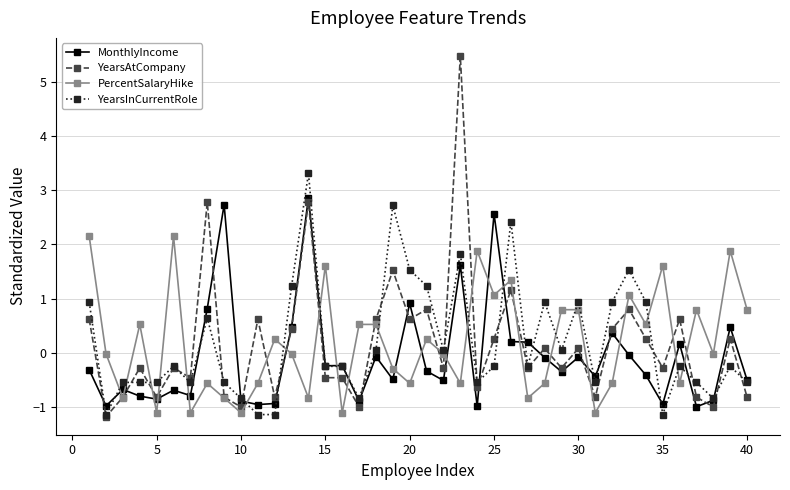

Which series has the largest range (max minus min)?

YearsAtCompany